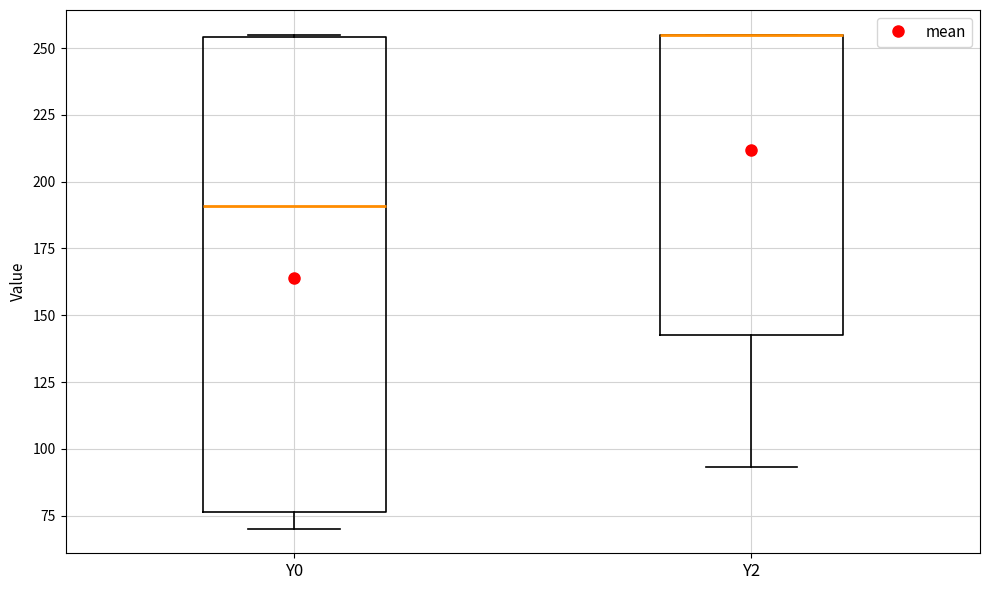

Comparing the boxes themselves (not the whiskers), which one is the tallest?

Y0